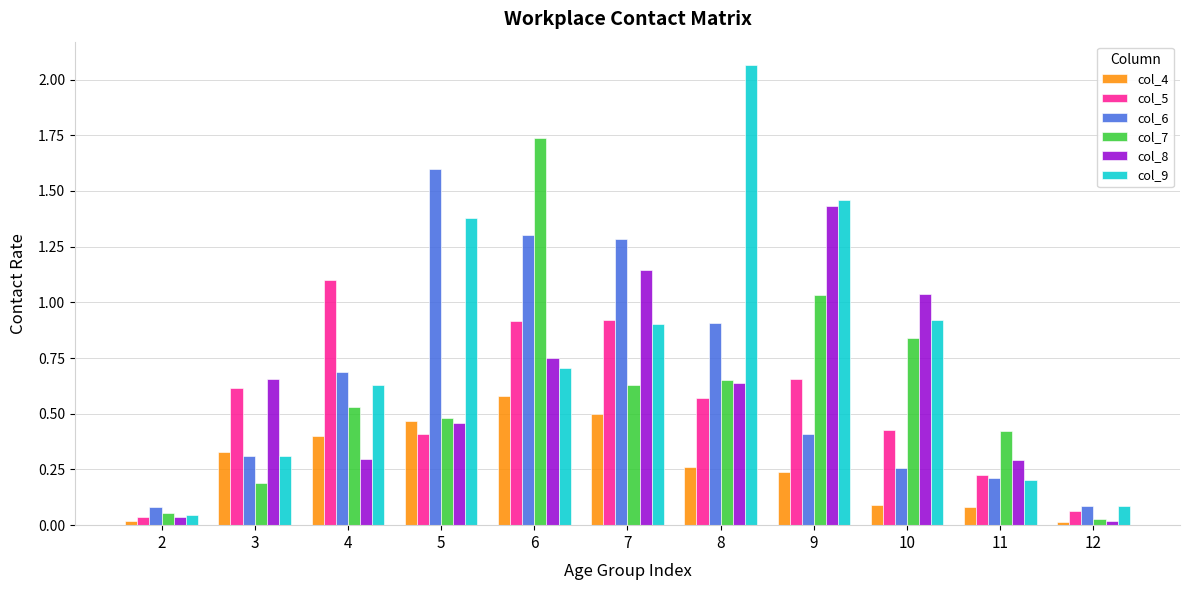

Which category has the highest value in the col_4 series?

6